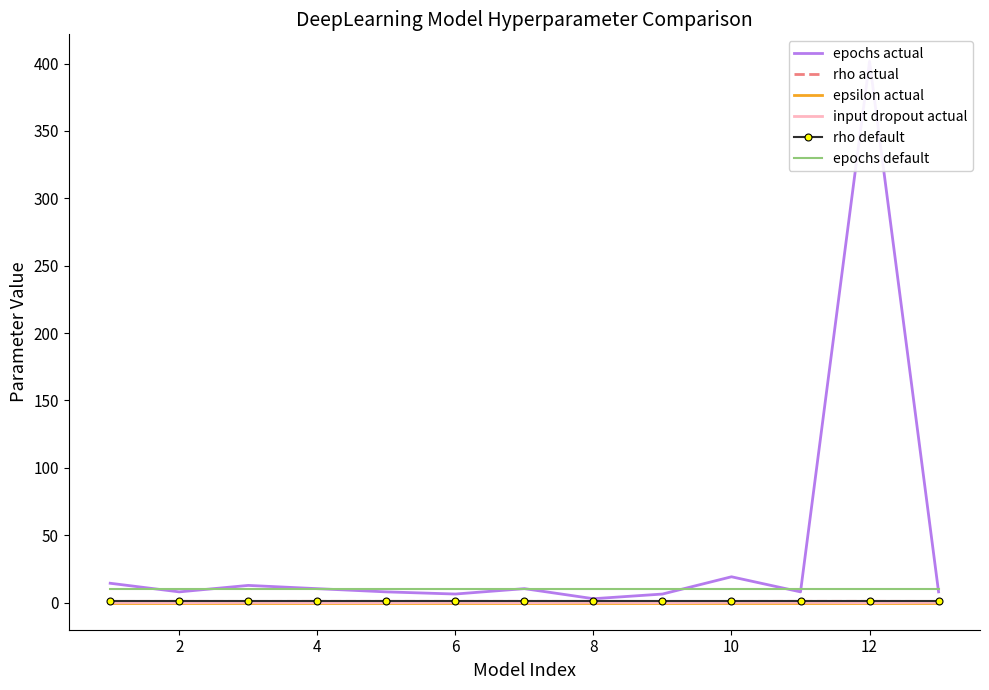

True or false: input dropout actual and epochs default intersect in this chart.

False